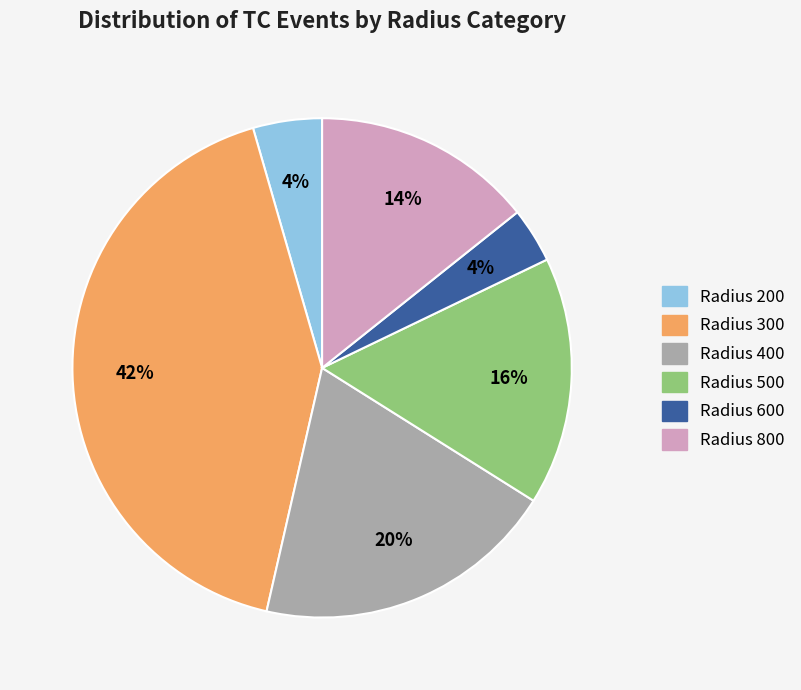

Count the number of slices in the pie.

6